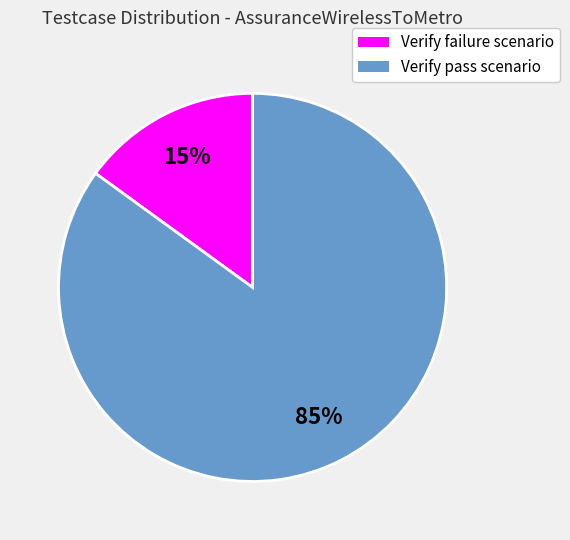

To the nearest percent, what is the combined percentage of Verify failure scenario and Verify pass scenario?

100%